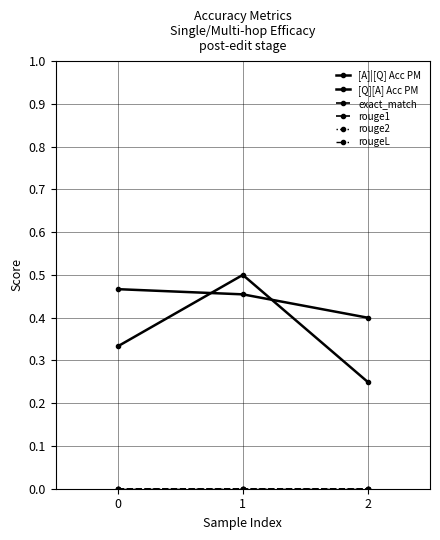

Count the number of categories in the chart.

3